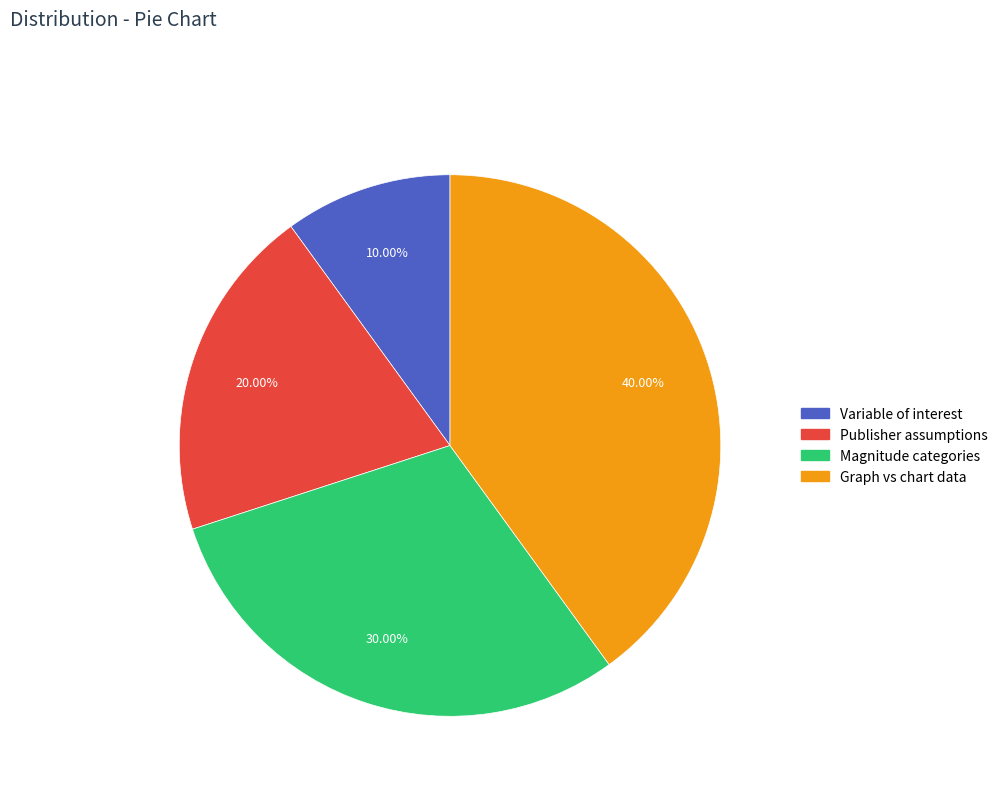

Is there a majority slice in this chart?

No